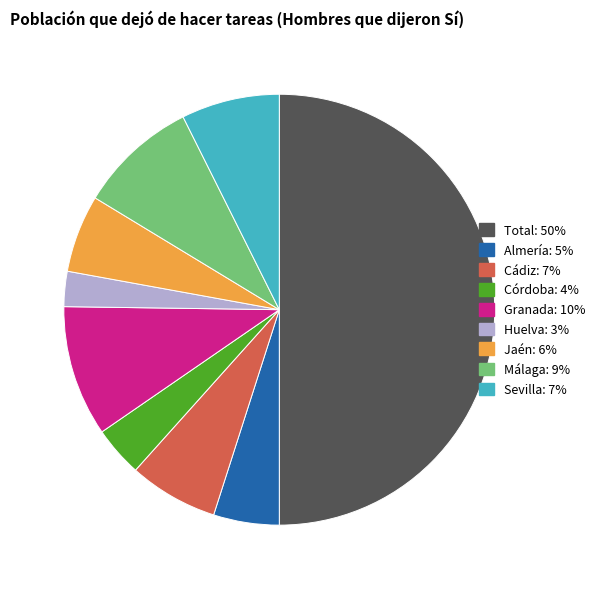

Does Jaén represent more than half of the total?

No